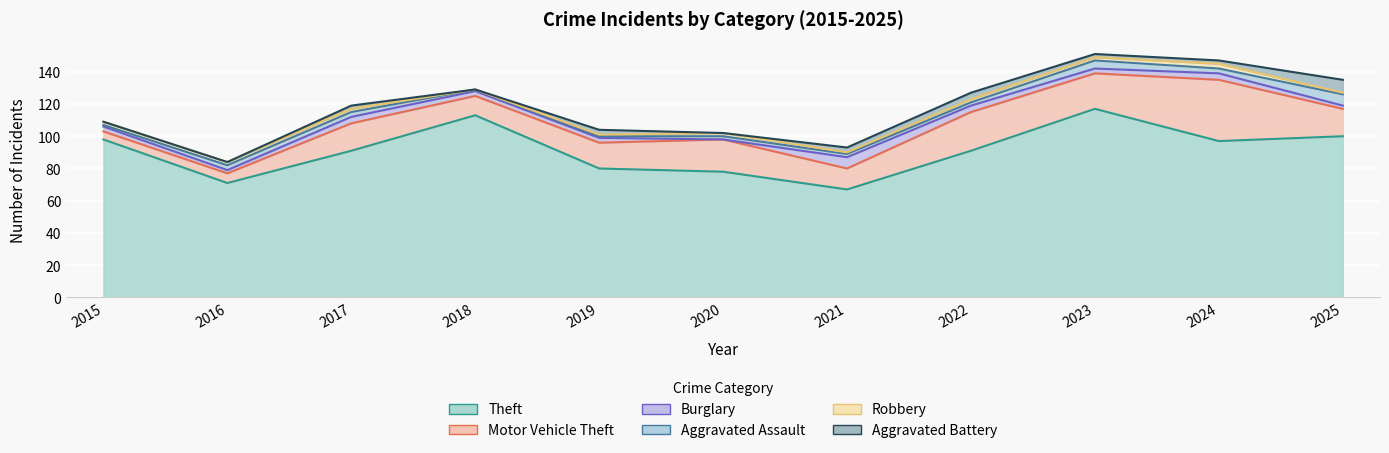

What is the sum of the Motor Vehicle Theft values at 2025 and 2019?

33